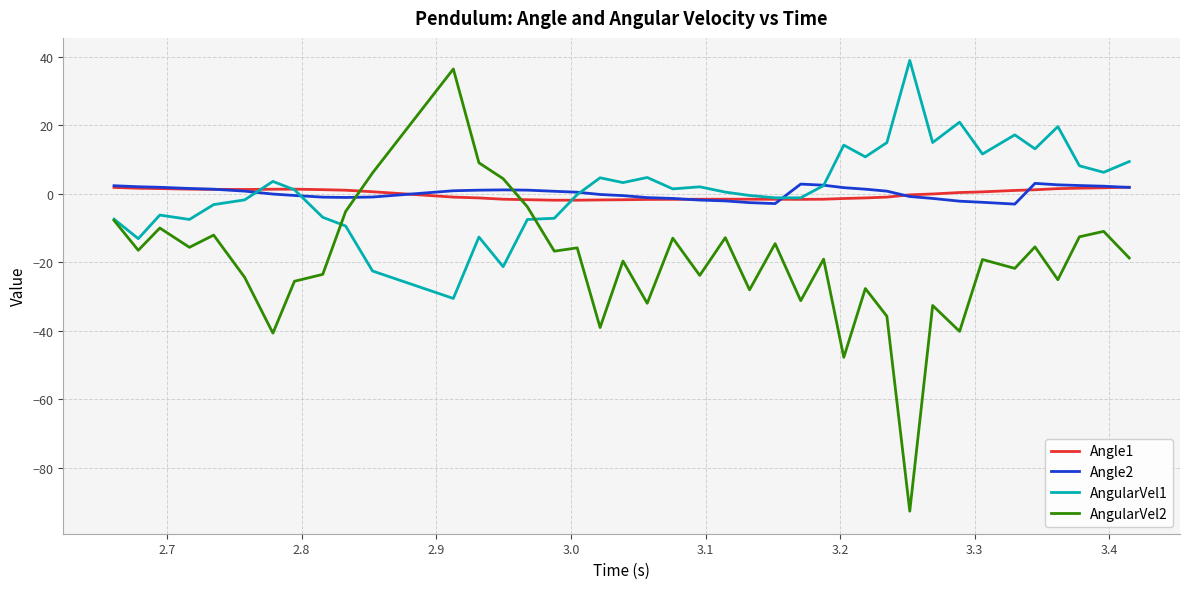

Which series has the widest spread of values?

AngularVel2